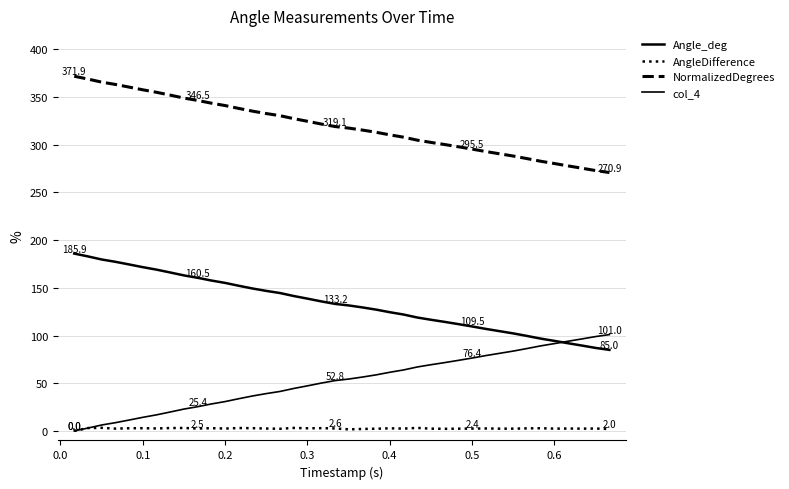

How many lines are shown in the chart?

4